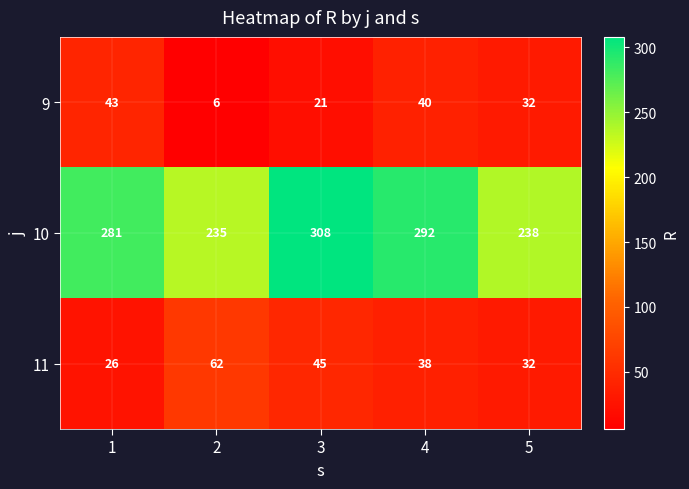

What is the sum of the 11 values at 5 and 3?

77